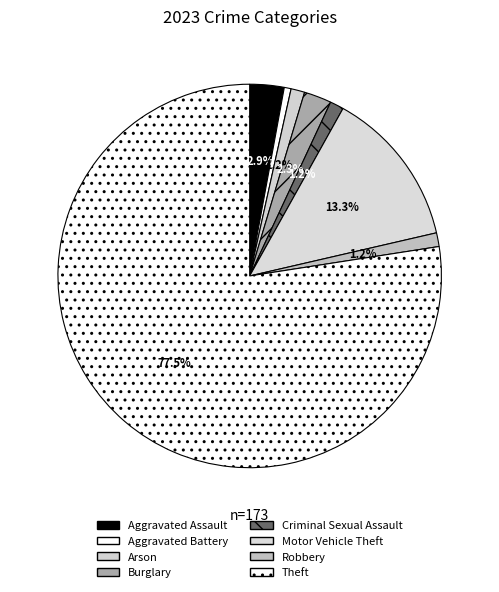

The Motor Vehicle Theft slice represents 13% of the pie. True or false?

True